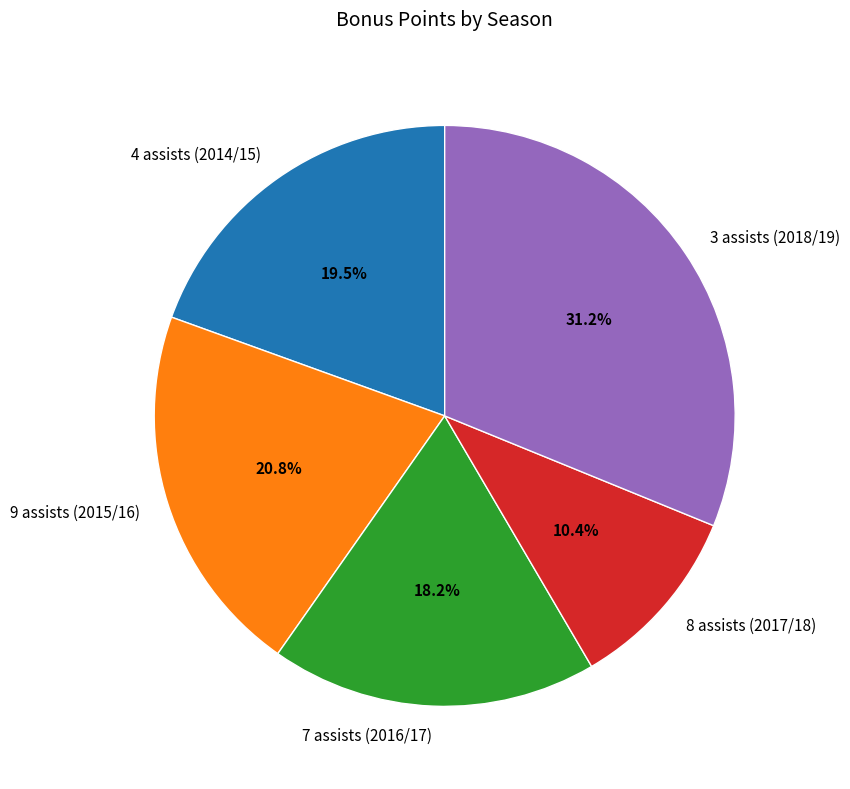

What percentage is the 3 assists (2018/19) slice, to the nearest percent?

31%